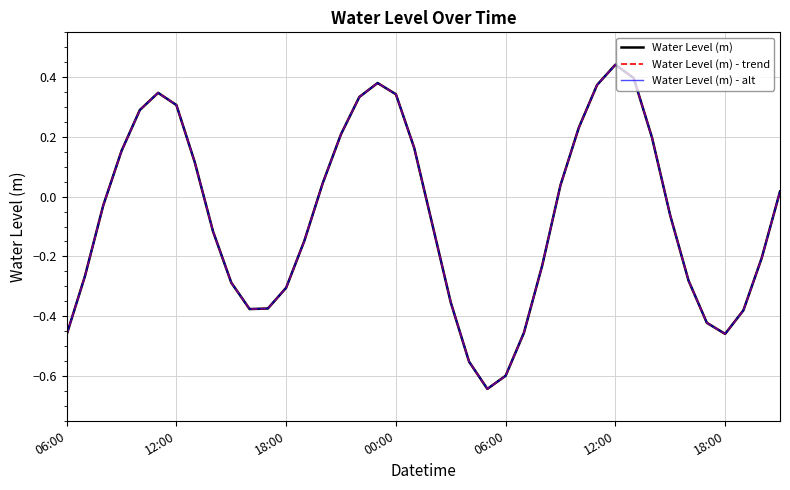

Does the chart have visible grid lines?

Yes